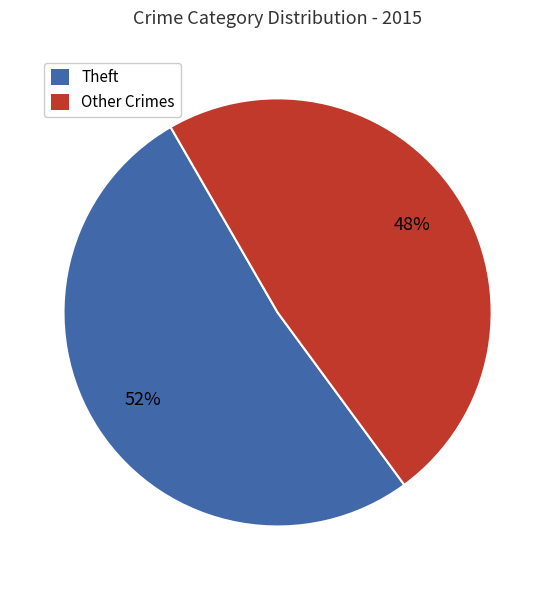

How many slices are in this pie chart?

2